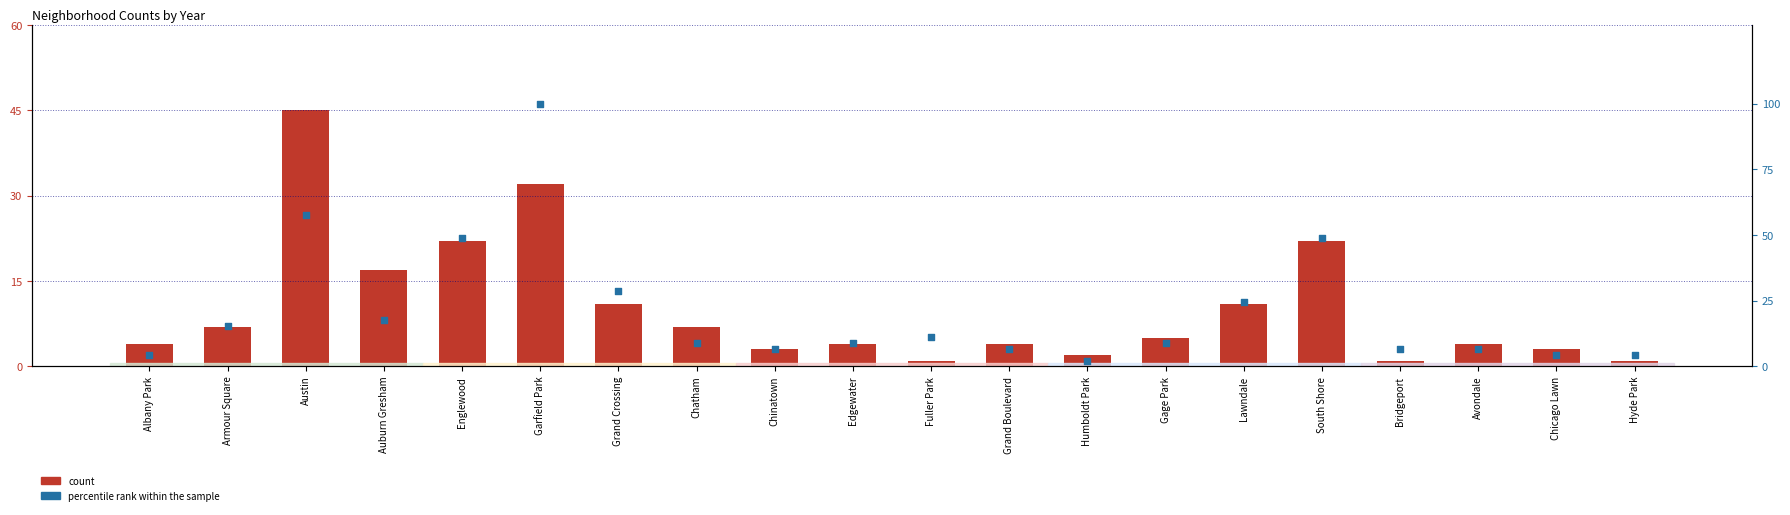

What are all the series names shown in the legend?

count, percentile rank within the sample